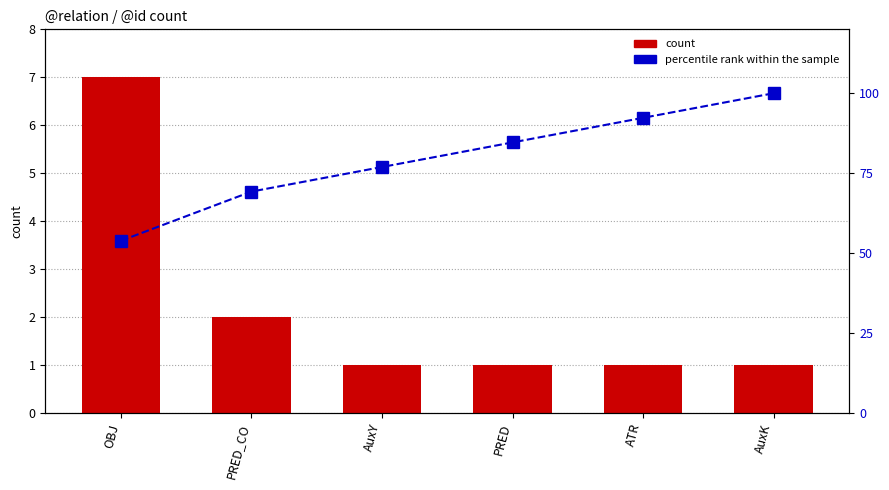

Which label corresponds to the largest value in the chart?

AuxK